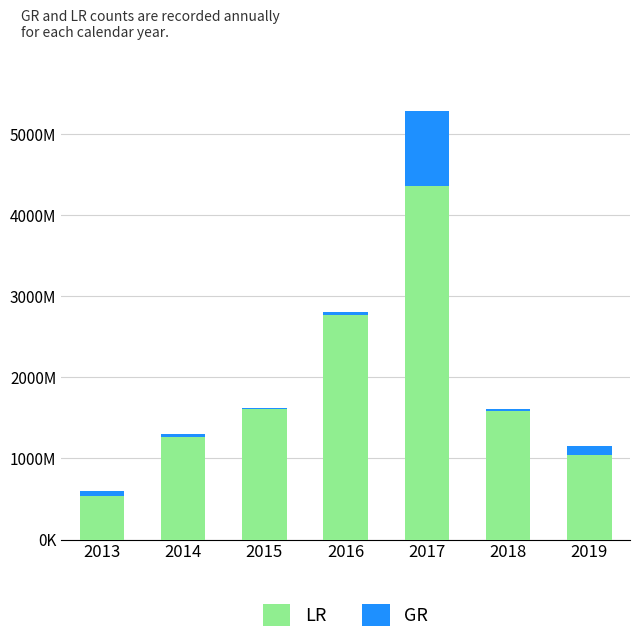

The value of LR at 2014 is 1262436. True or false?

True